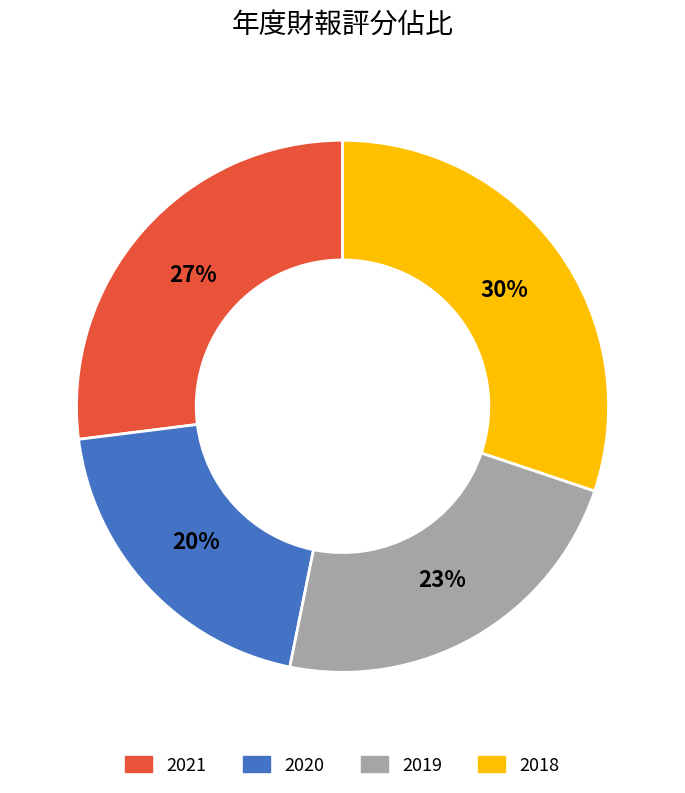

To the nearest percent, what percentage of the pie is 2021?

27%